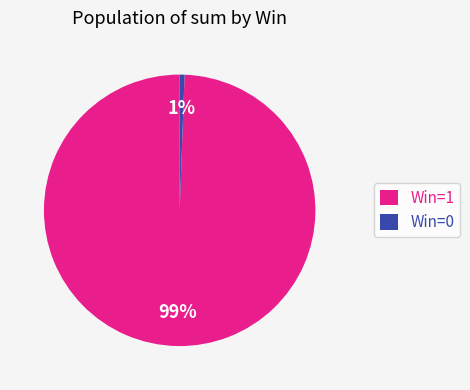

The Win=0 slice represents 11% of the pie. True or false?

False